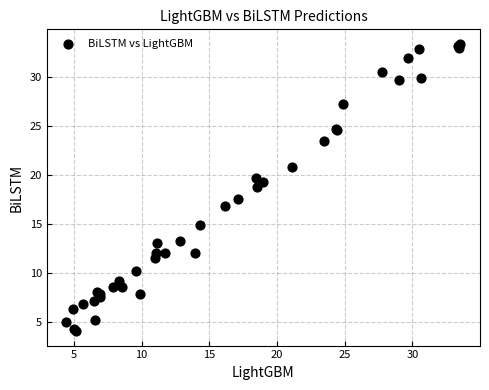

What Y value in the scatter plot is closest to 18?

17.6